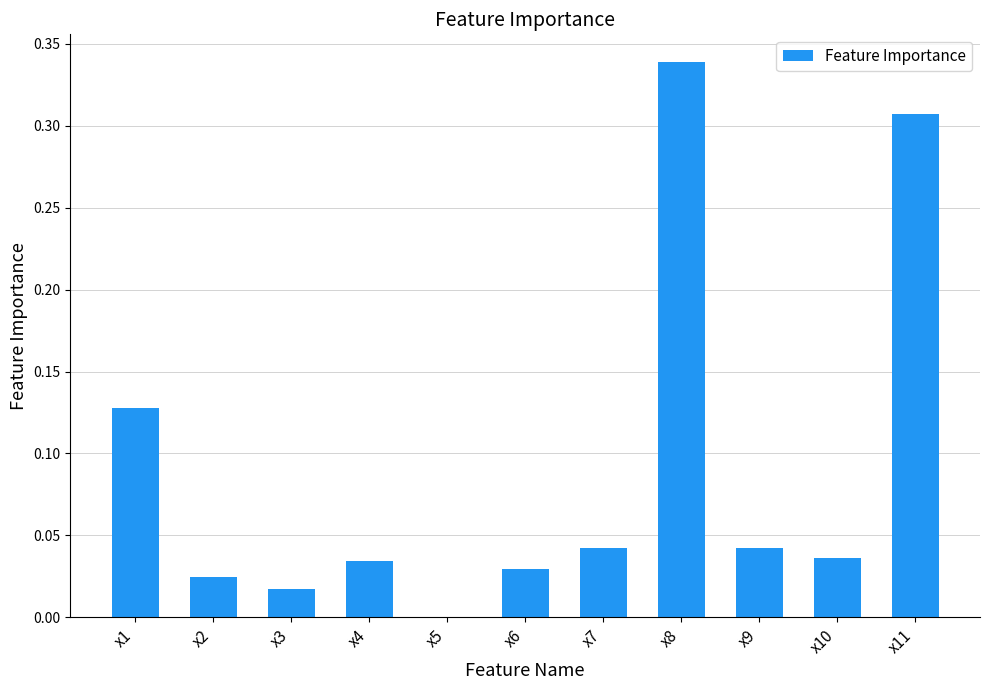

How many values are above zero?

10